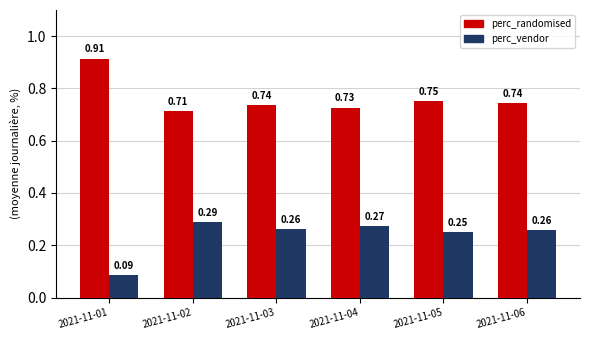

What is the sum of the perc_vendor values at 2021-11-04 and 2021-11-05?

0.5